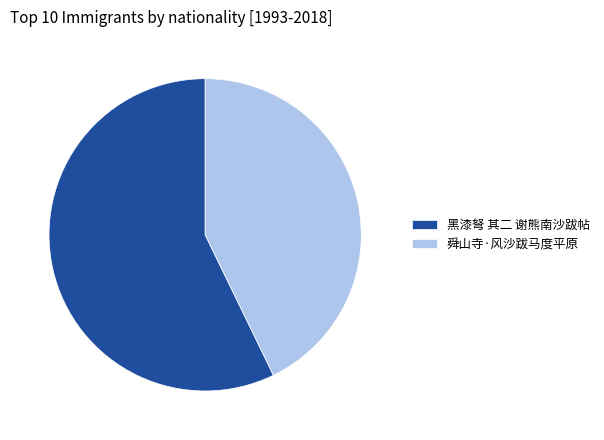

Is it true that 黑漆弩 其二 谢熊南沙跋帖 is 57% of the pie?

True